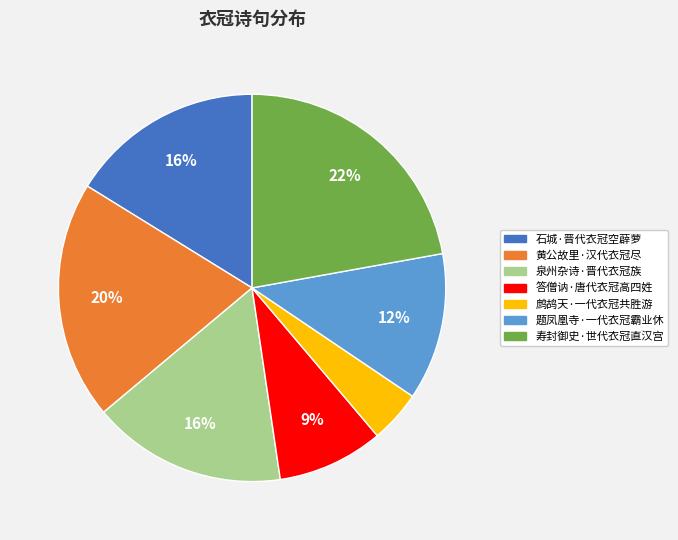

Between 鹧鸪天·一代衣冠共胜游 and 石城·晋代衣冠空薜萝, which is larger?

石城·晋代衣冠空薜萝